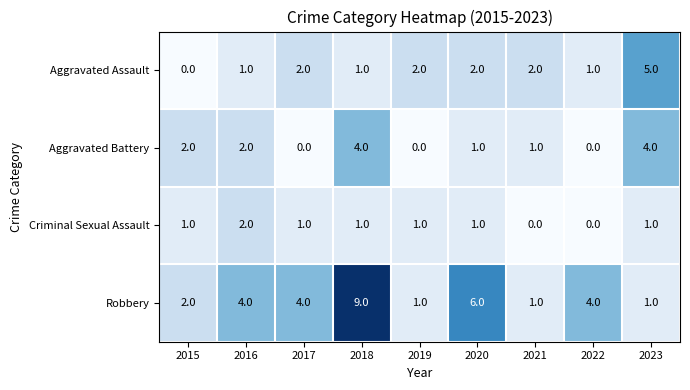

Which series has the largest range (max minus min)?

Robbery